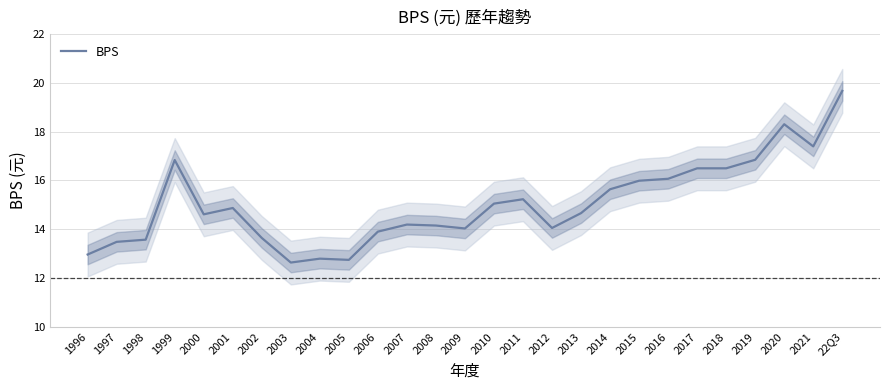

What position from the right is 2011?

12